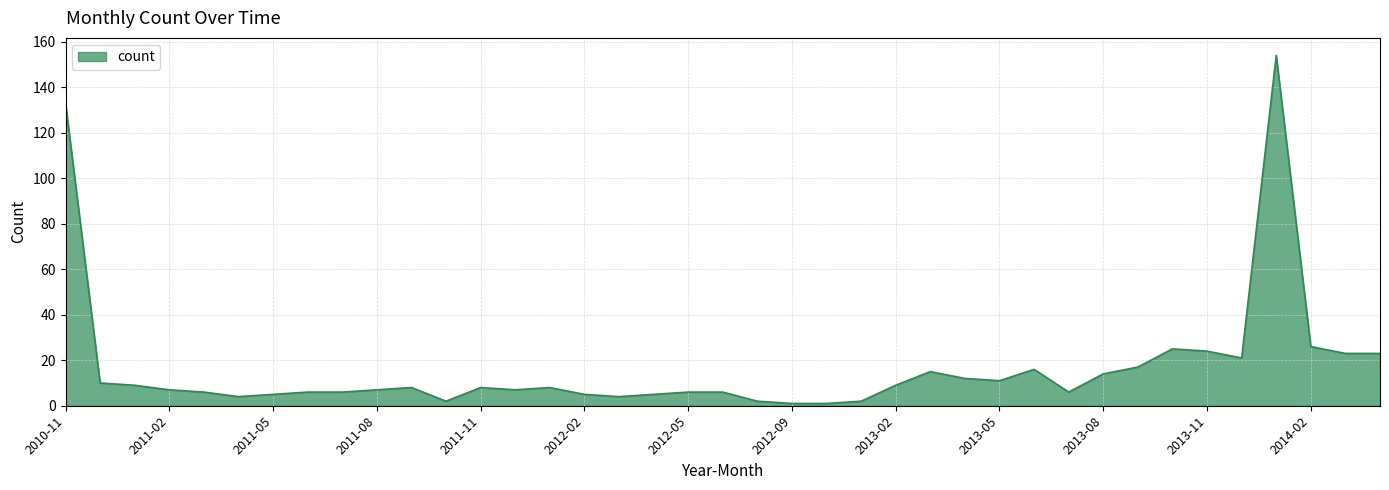

Reading left to right, what are all the values shown in this chart?

133	10	9	7	6	4	5	6	6	7	8	2	8	7	8	5	4	5	6	6	2	1	1	2	9	15	12	11	16	6	14	17	25	24	21	154	26	23	23